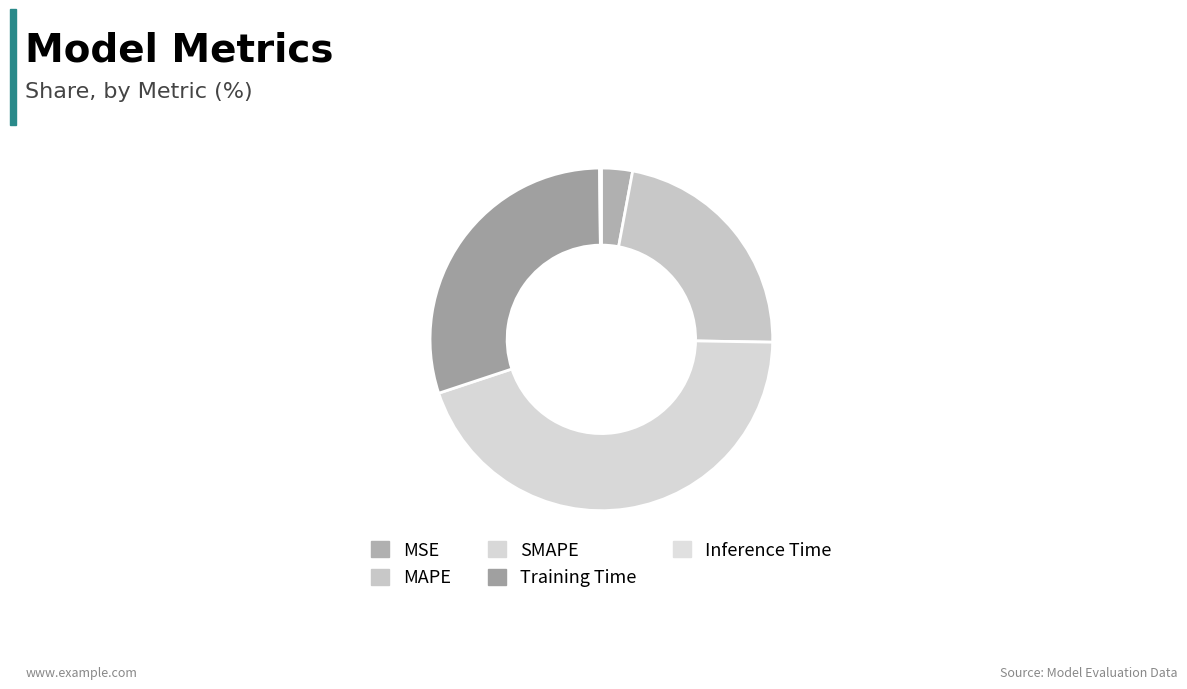

Does MSE represent more than half of the total?

No